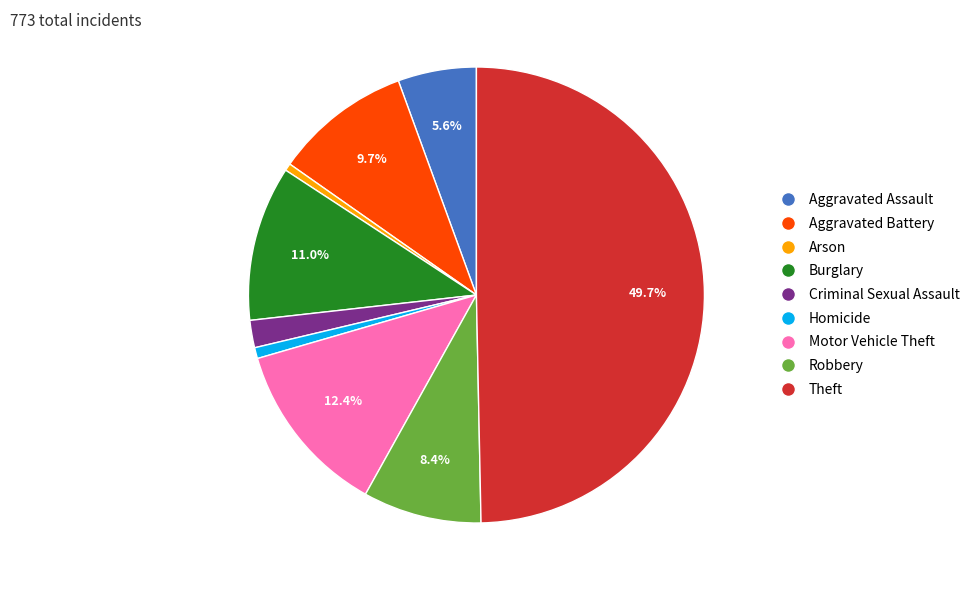

To the nearest percent, what is the combined percentage of Homicide and Theft?

50%